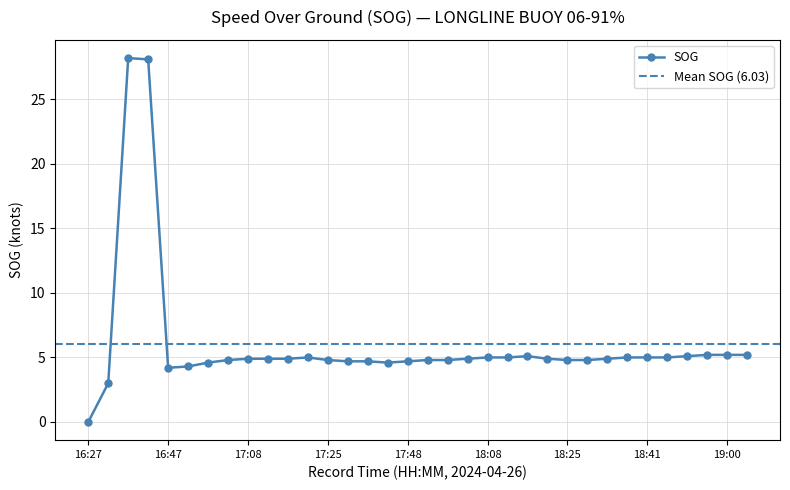

What position from the left is 19:07?

34